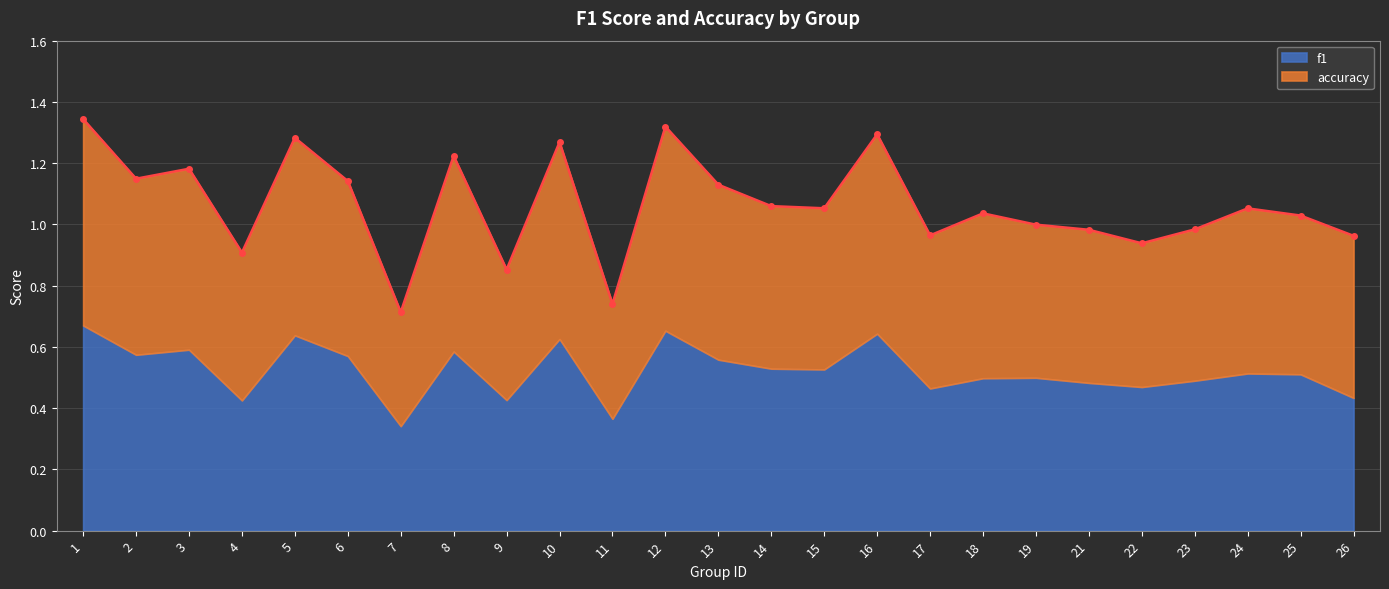

What is the change in value from 10 to 14?

-0.2